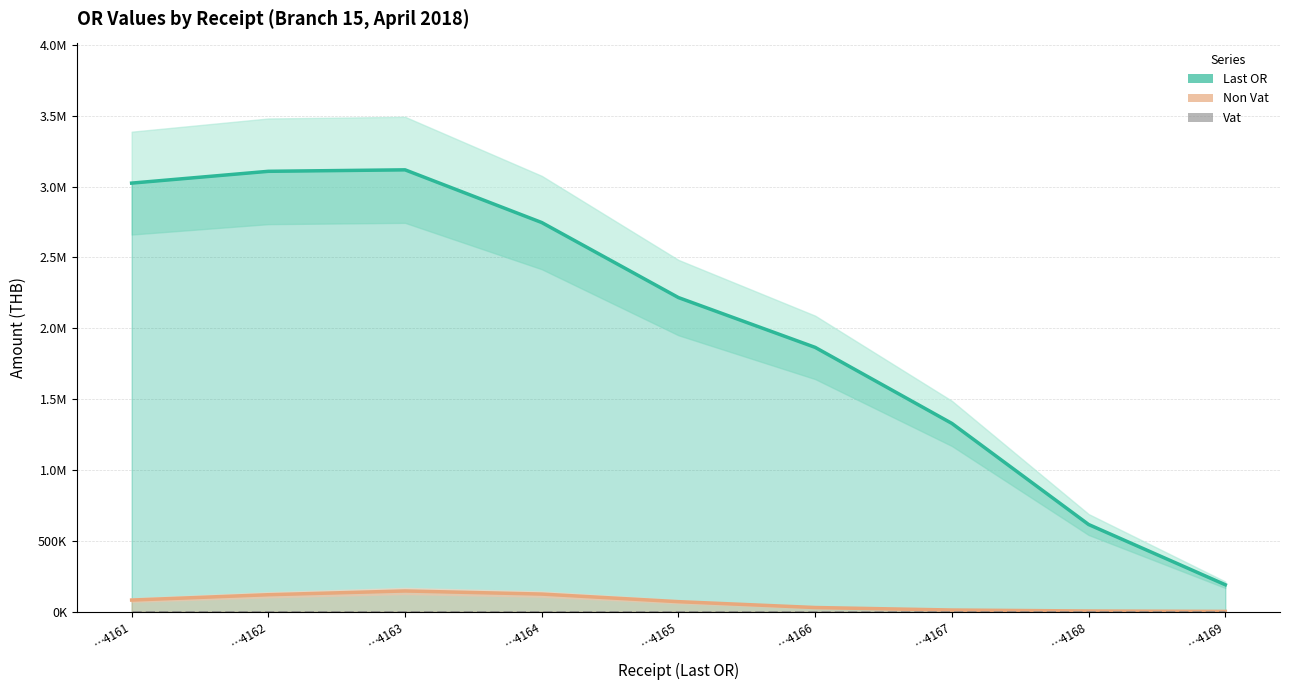

In Non Vat, how many points are higher than both neighbors (excluding endpoints)?

1